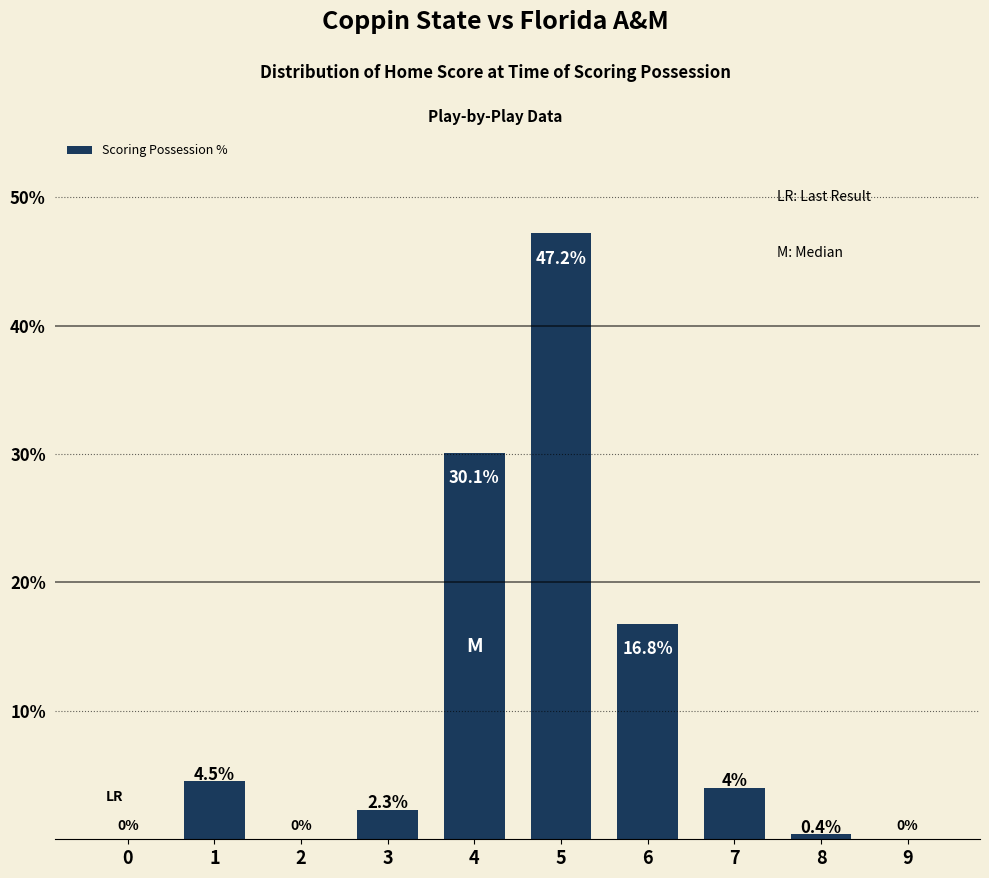

What is the sum of the values at 7 and 9?

4.0